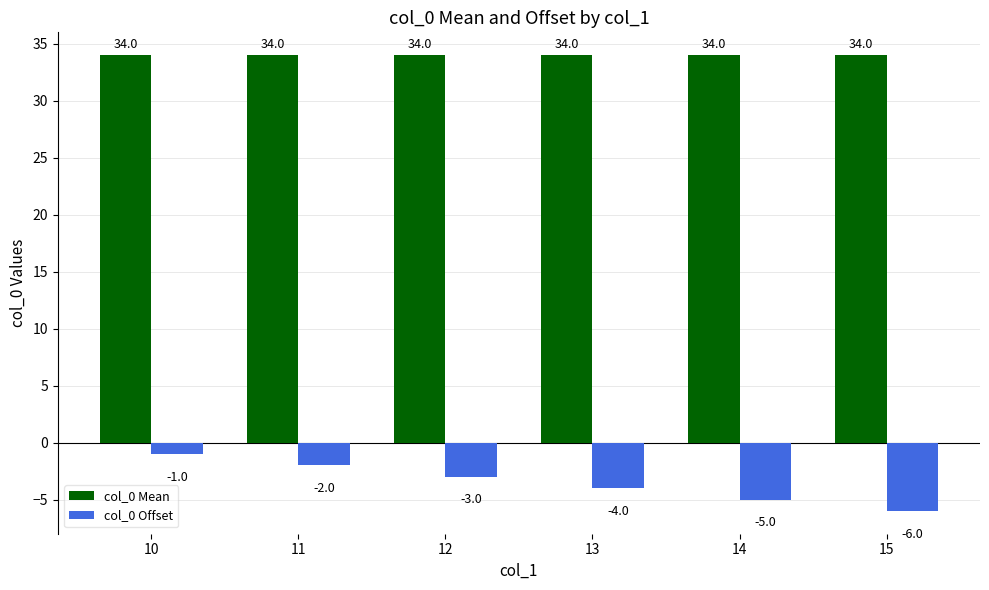

What is the average value of the col_0 Mean series?

34